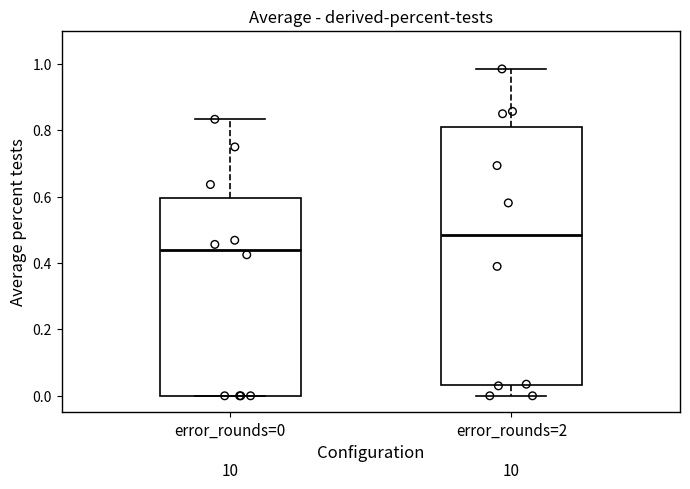

Reading left to right, read every box against the y-axis: the position of its median line, the range the box covers, and the ends of its whiskers. The values are not printed on the chart, so give them approximately, as read against the axis.

error_rounds=0: median 0.44, box 0.00 to 0.60, whiskers 0.00 to 0.84
error_rounds=2: median 0.48, box 0.04 to 0.82, whiskers 0.00 to 0.98